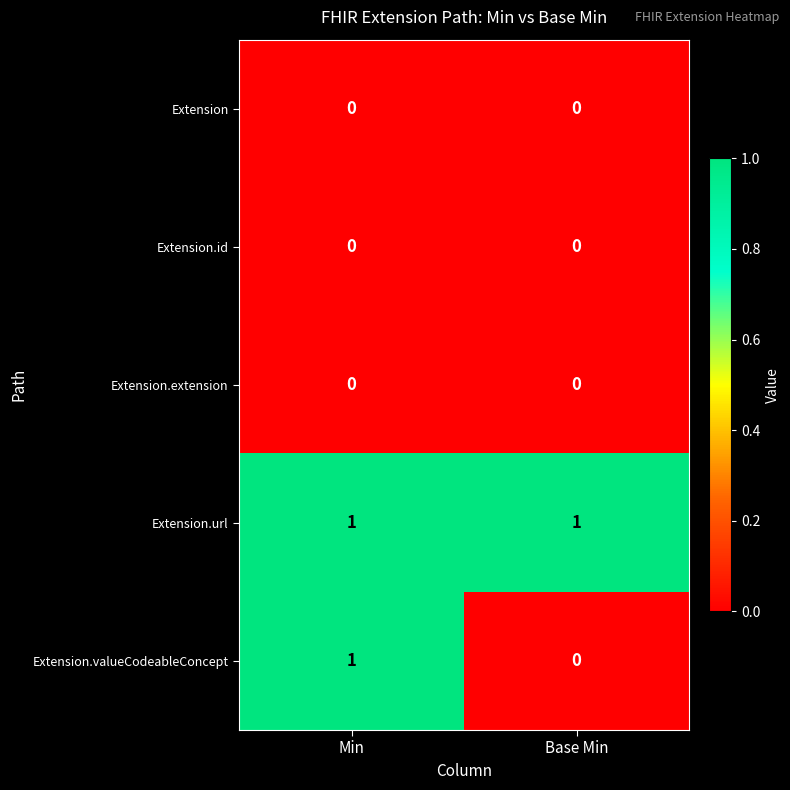

Reading left to right, list all the values displayed in this chart.

Extension: Min=0	Base Min=0
Extension.id: Min=0	Base Min=0
Extension.extension: Min=0	Base Min=0
Extension.url: Min=1	Base Min=1
Extension.valueCodeableConcept: Min=1	Base Min=0